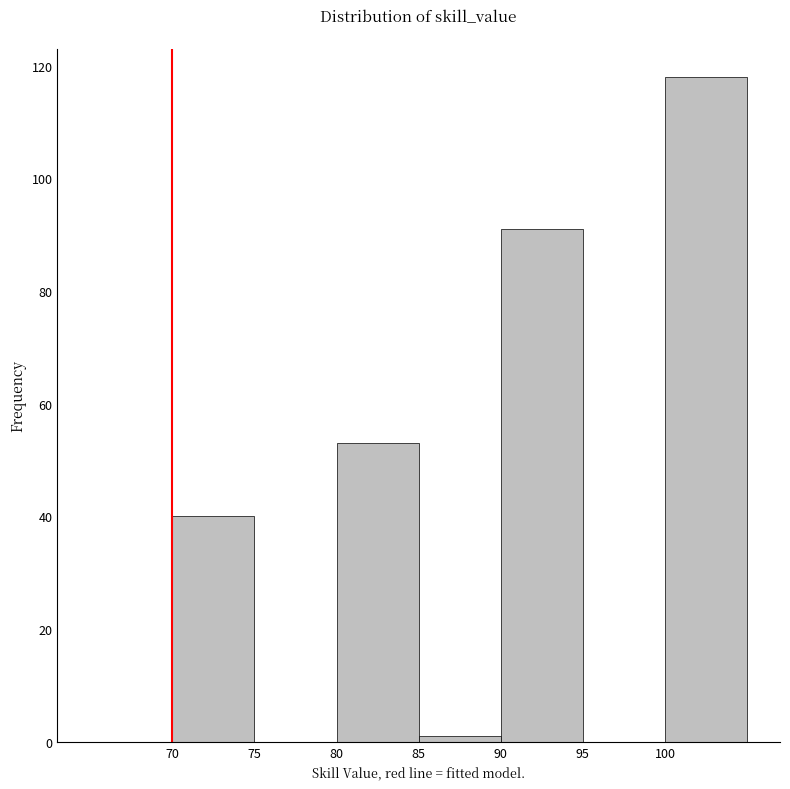

Reading left to right, list every bar in this chart as the range it spans on the x-axis followed by its height. The values are not printed on the chart, so give them approximately, as read against the axis.

65 to 70: 0
70 to 75: 40
75 to 80: 0
80 to 85: 54
85 to 90: under 2
90 to 95: 92
95 to 100: 0
100 to 105: 118